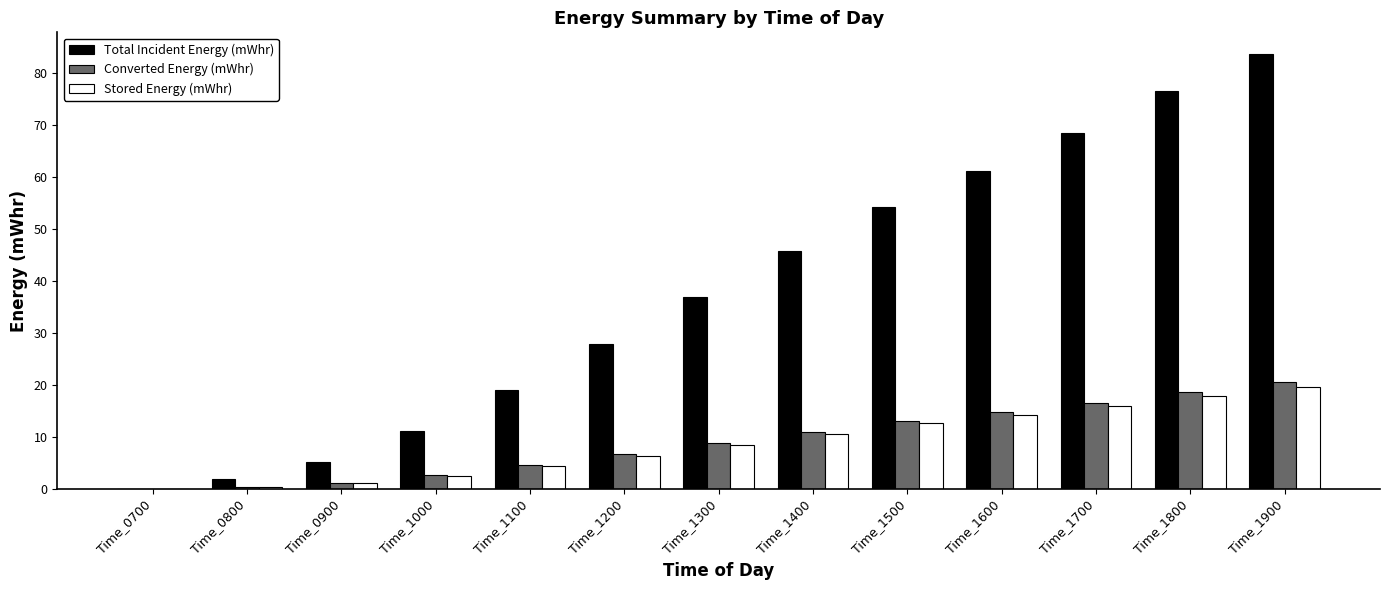

What is the sum of the Stored Energy (mWhr) values at Time_1300 and Time_1700?

24.4